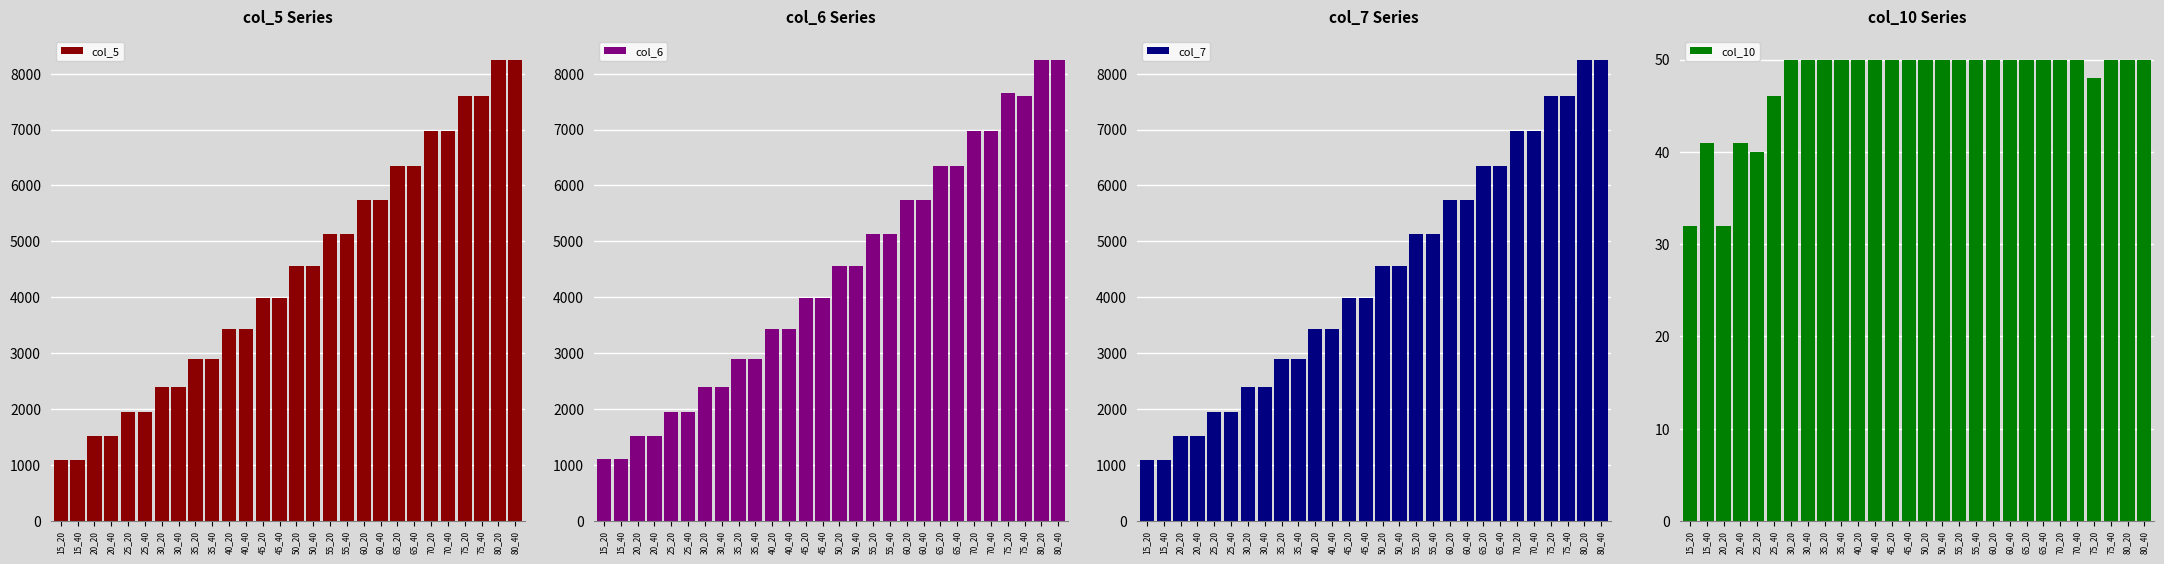

Which series has the widest spread of values?

col_5